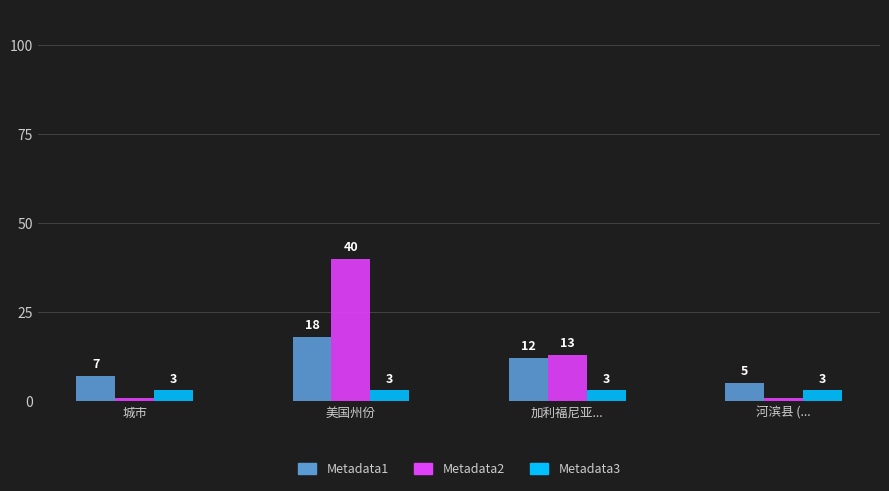

Is the value of Metadata3 at 加利福尼亚... greater than the value of Metadata1 at 加利福尼亚...?

No